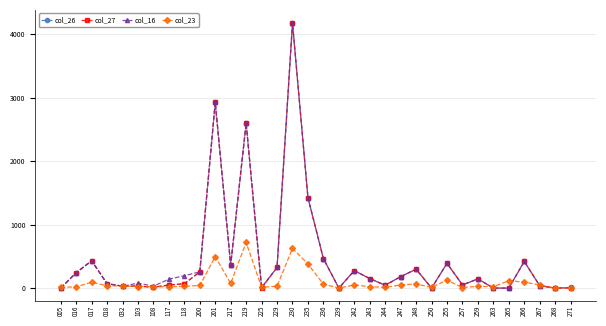

What is the difference between the second highest and minimum values in the col_27 series?

2925.0